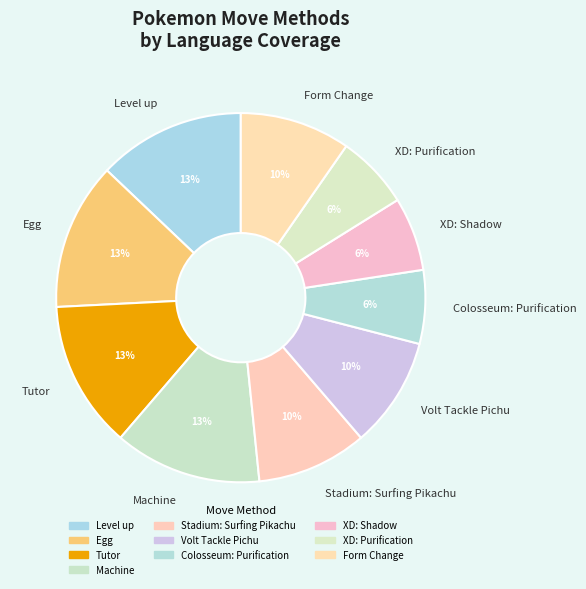

To the nearest percent, what portion does Volt Tackle Pichu represent?

10%